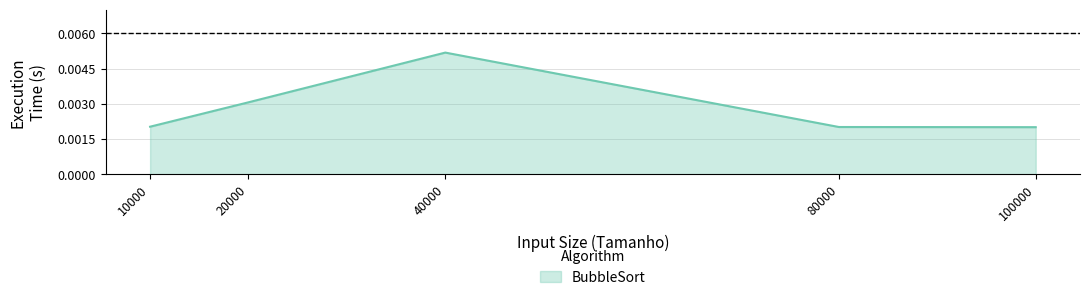

At which category does the data reach its first local peak?

40000